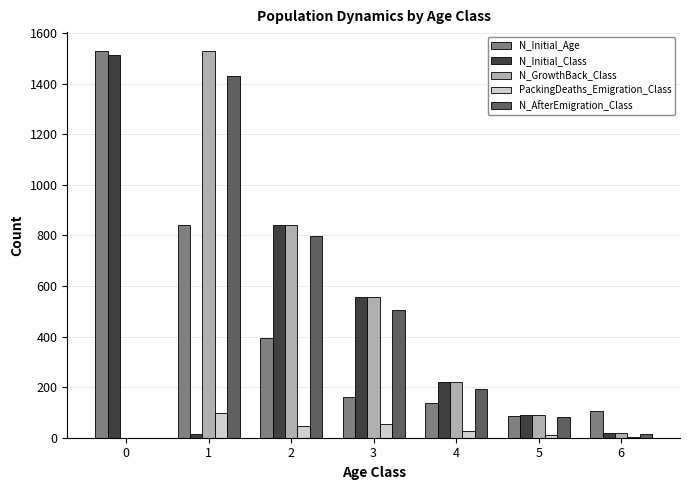

What is the maximum value shown in the chart?

1528